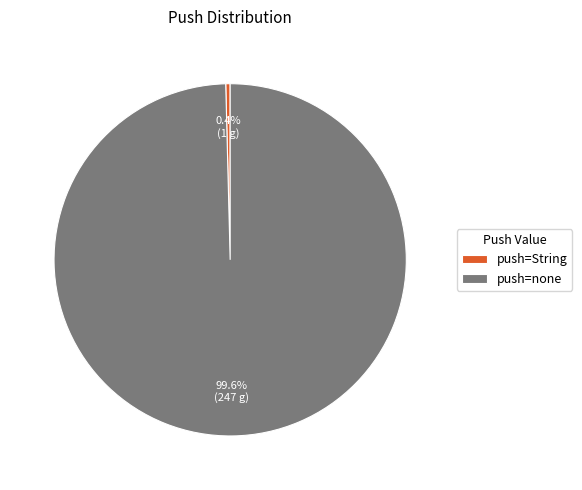

Count the number of slices in the pie.

2